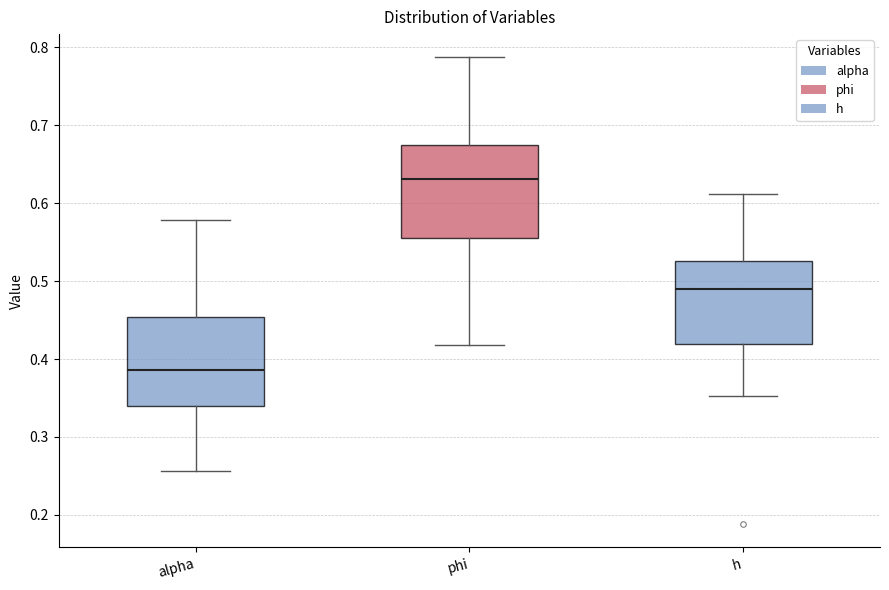

Which box has the lowest median line?

alpha